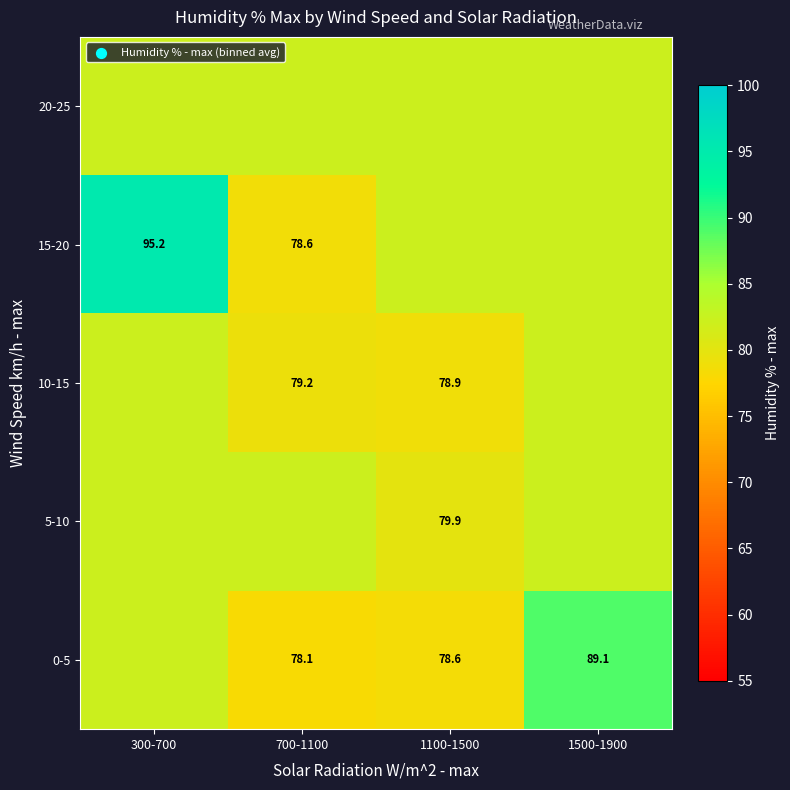

What is the maximum value for 0-5?

89.1